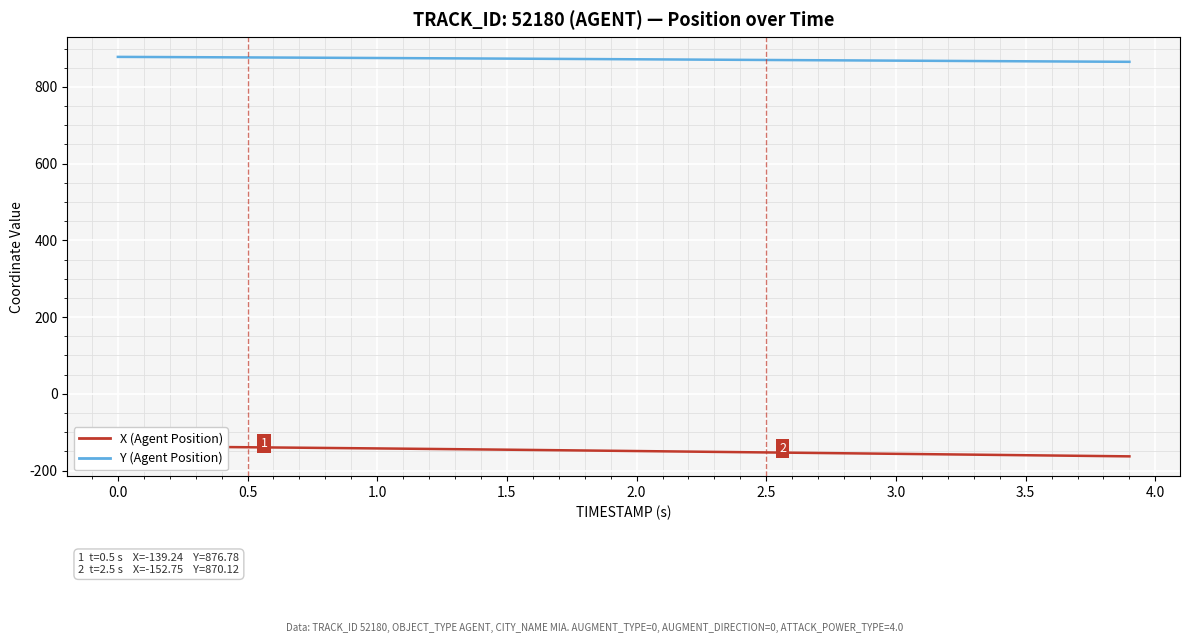

What is the greatest value displayed?

878.2